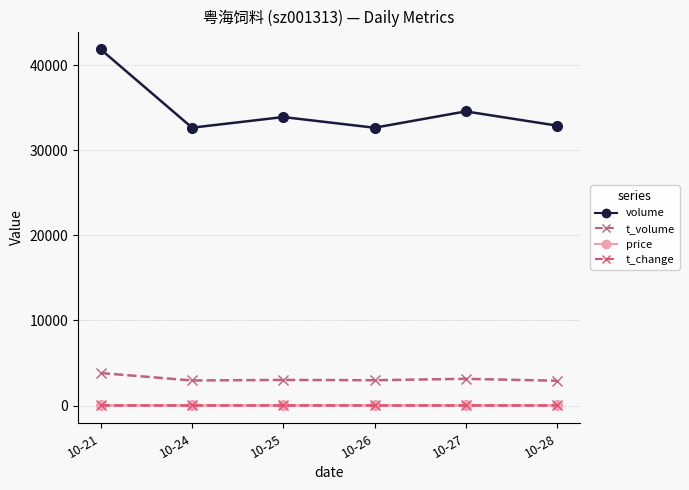

Is it true that t_volume equals 3135.0 at 10-27?

True